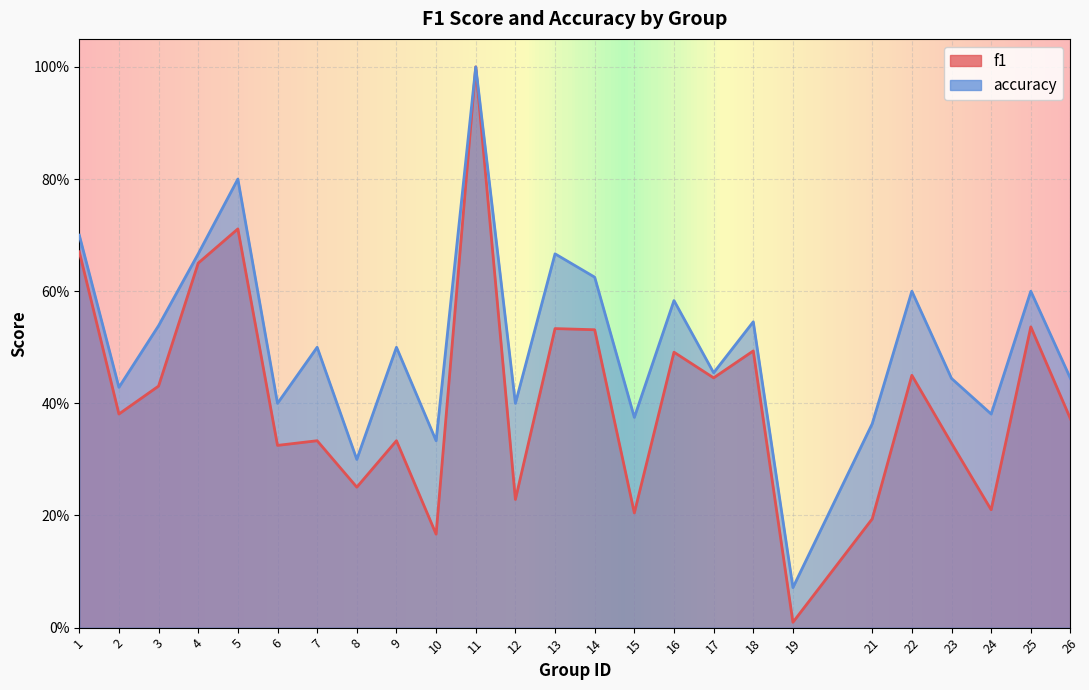

True or false: accuracy and f1 cross at least once.

False